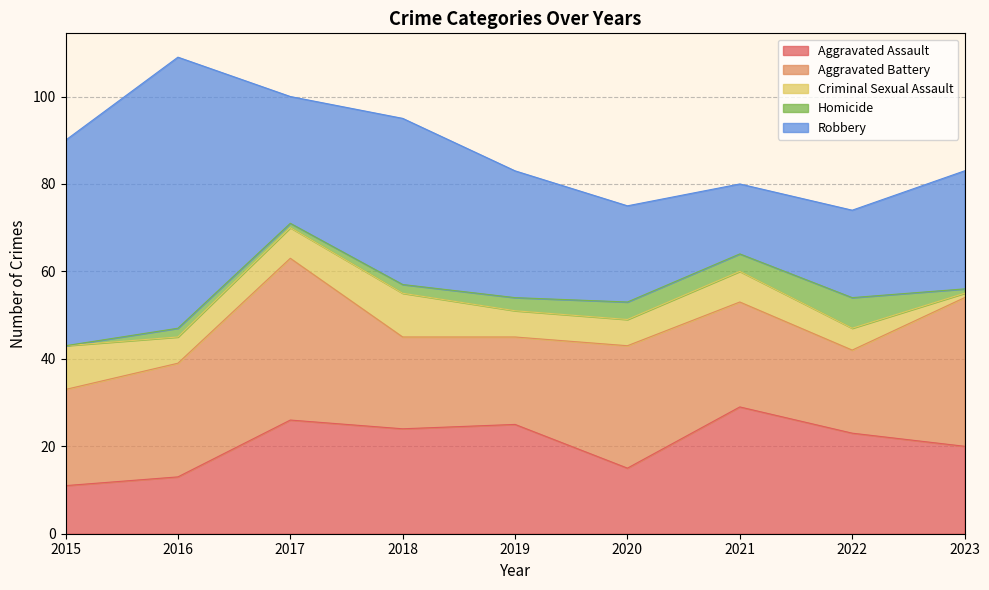

What is the average value of the Homicide series?

3